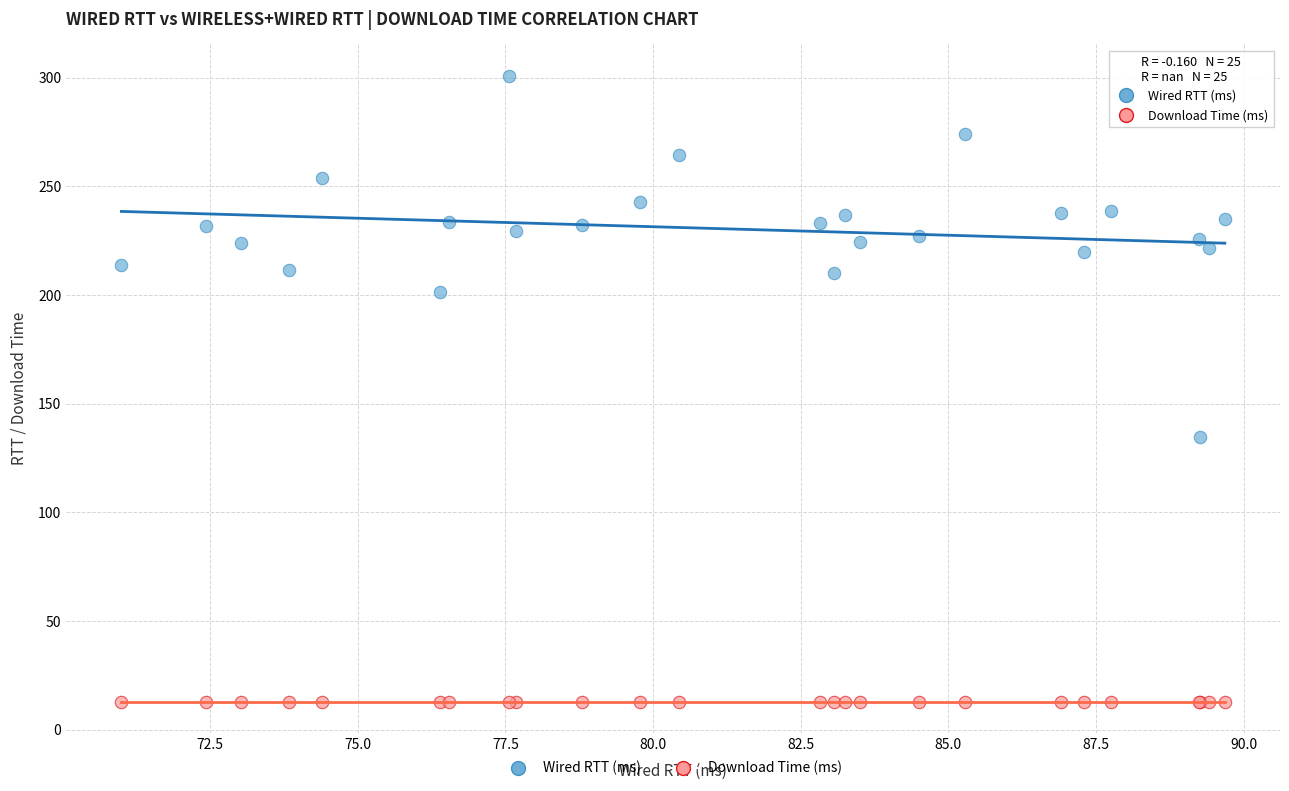

Which series reaches the maximum Y coordinate?

Wired RTT (ms)